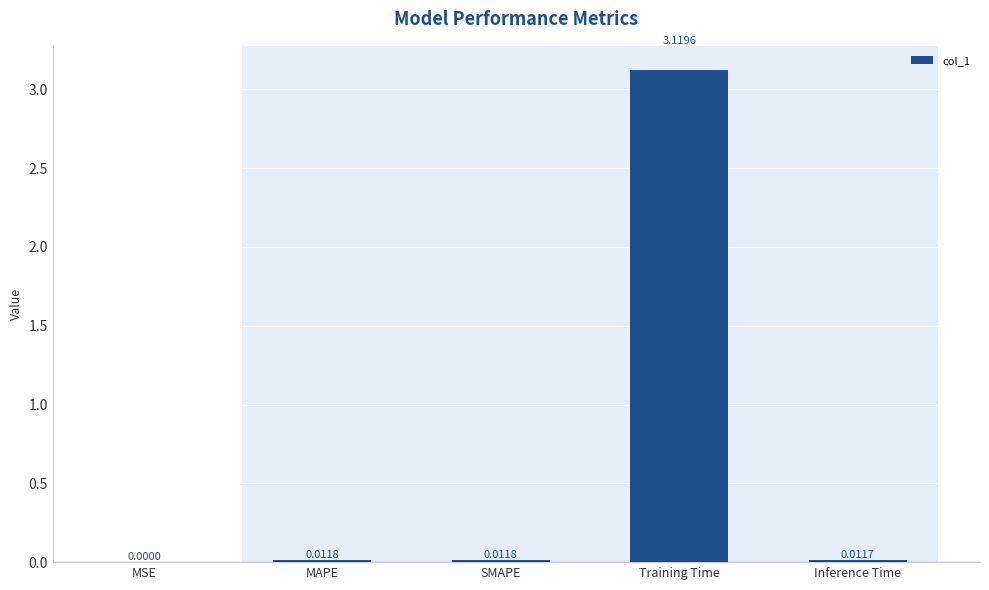

Which label corresponds to the largest value in the chart?

Training Time